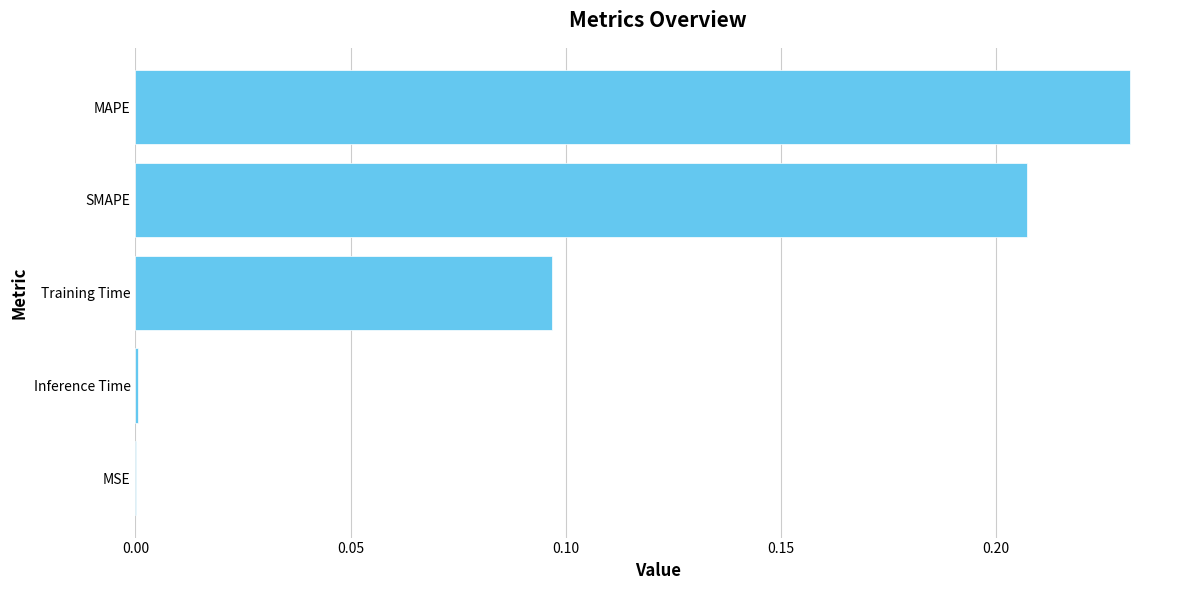

True or false: the data shows 0.0 at Inference Time.

True